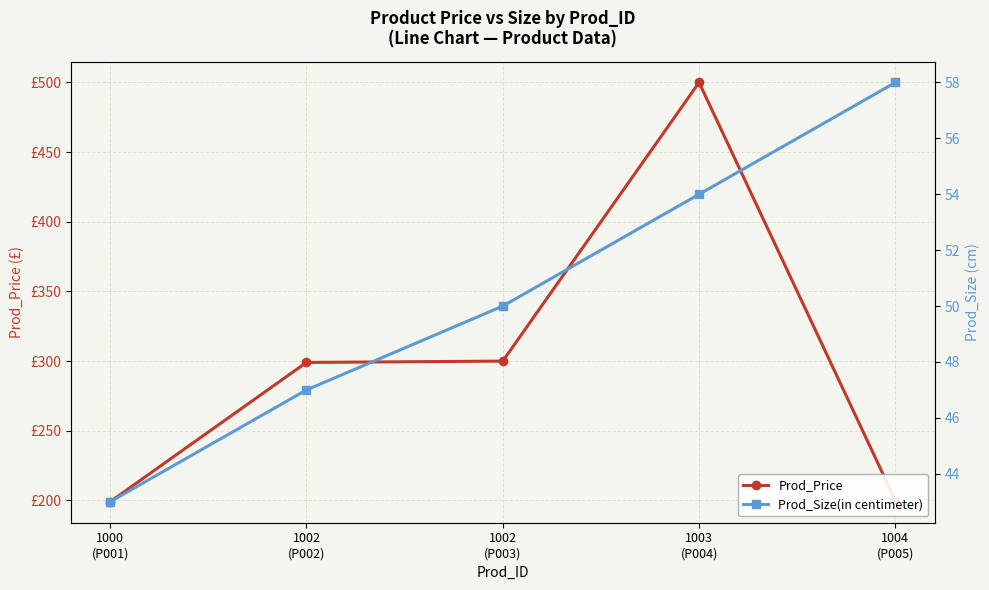

How many data points does each series have?

5